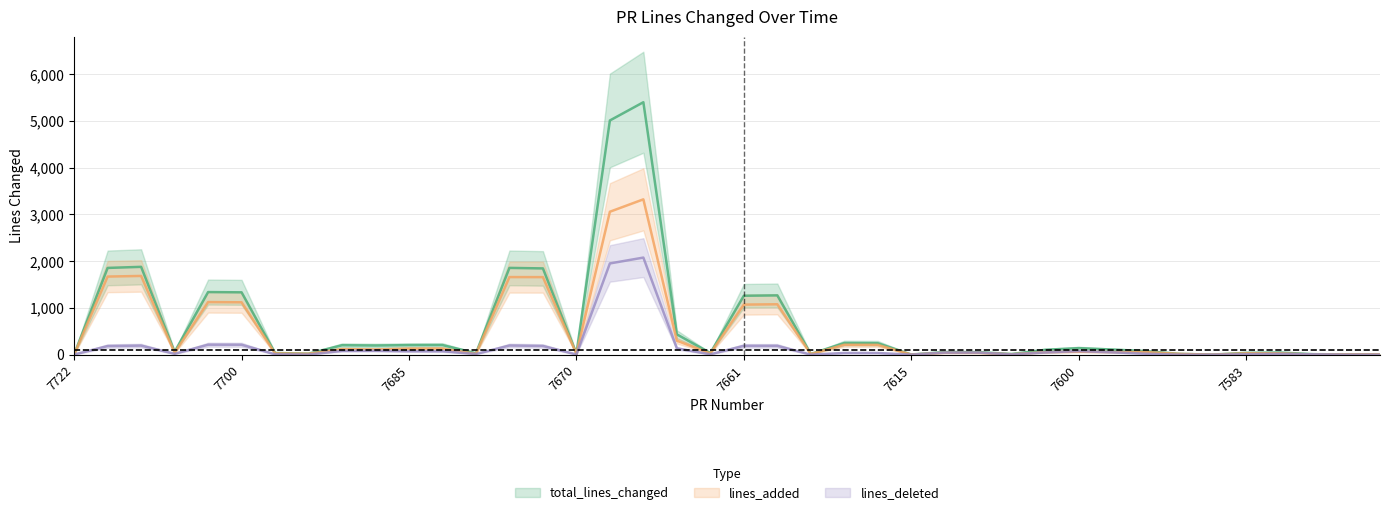

Where is the first local minimum for total_lines_changed?

7715